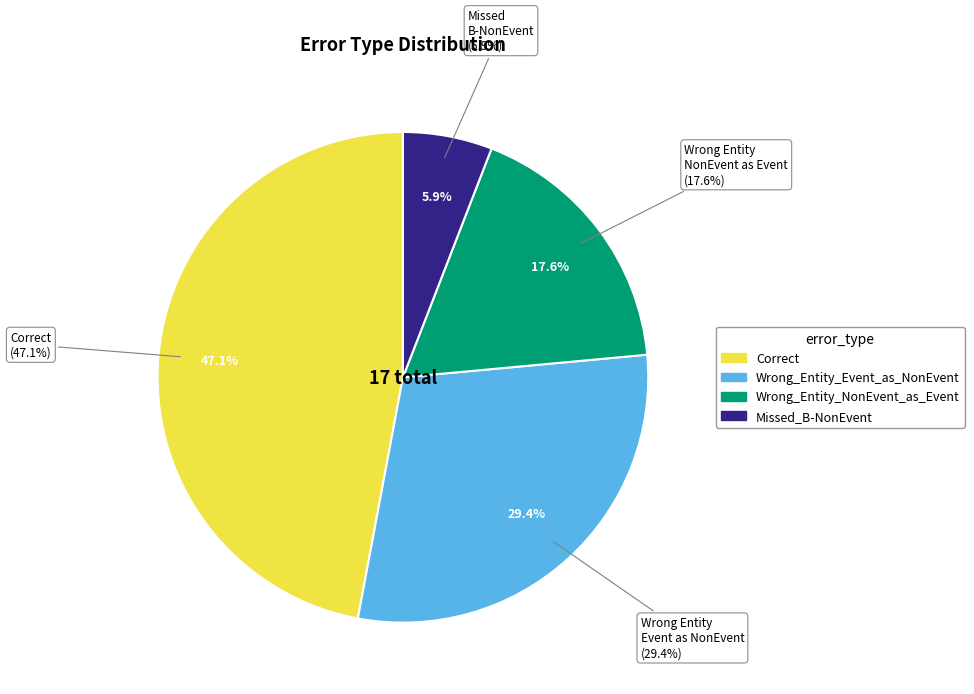

Does Missed_B-NonEvent represent more than half of the total?

No